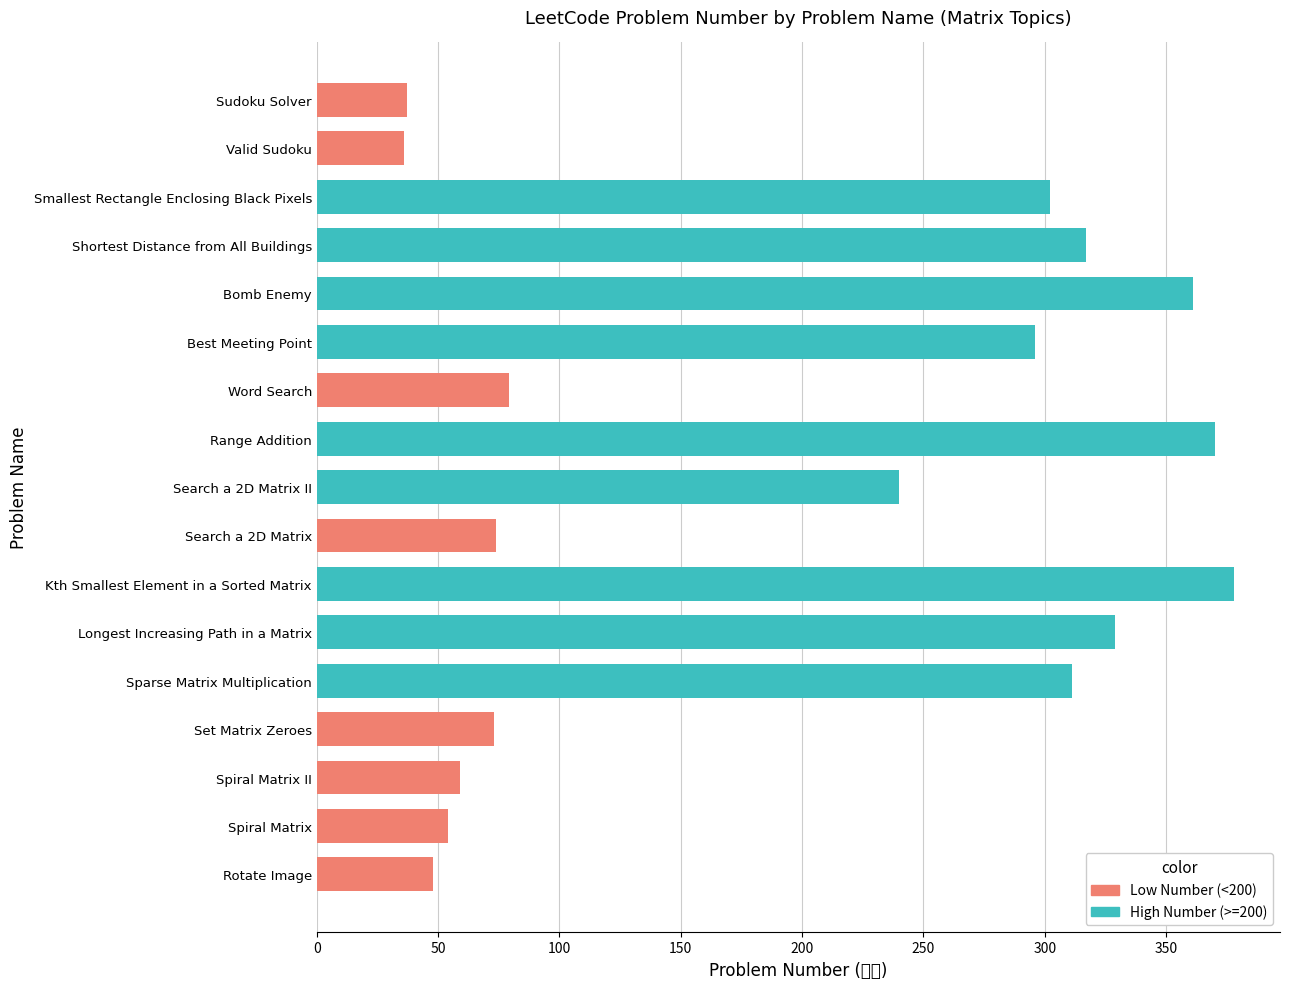

The chart shows a value of 12 at Sudoku Solver. True or false?

False